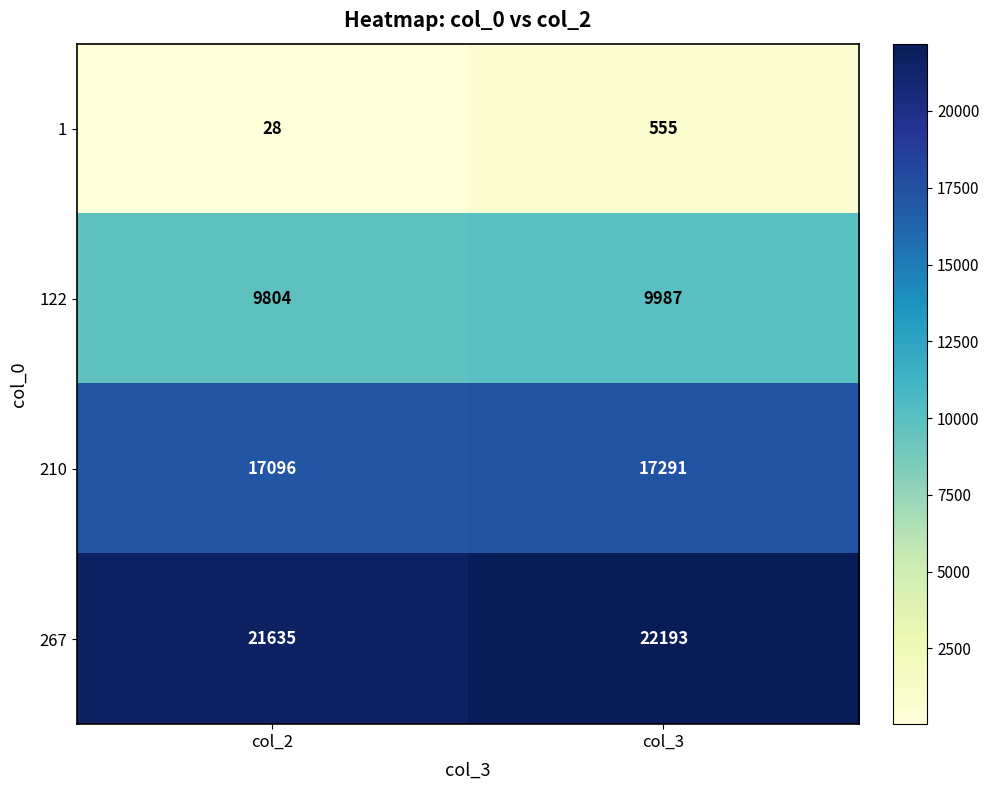

How many distinct data groups are displayed?

4